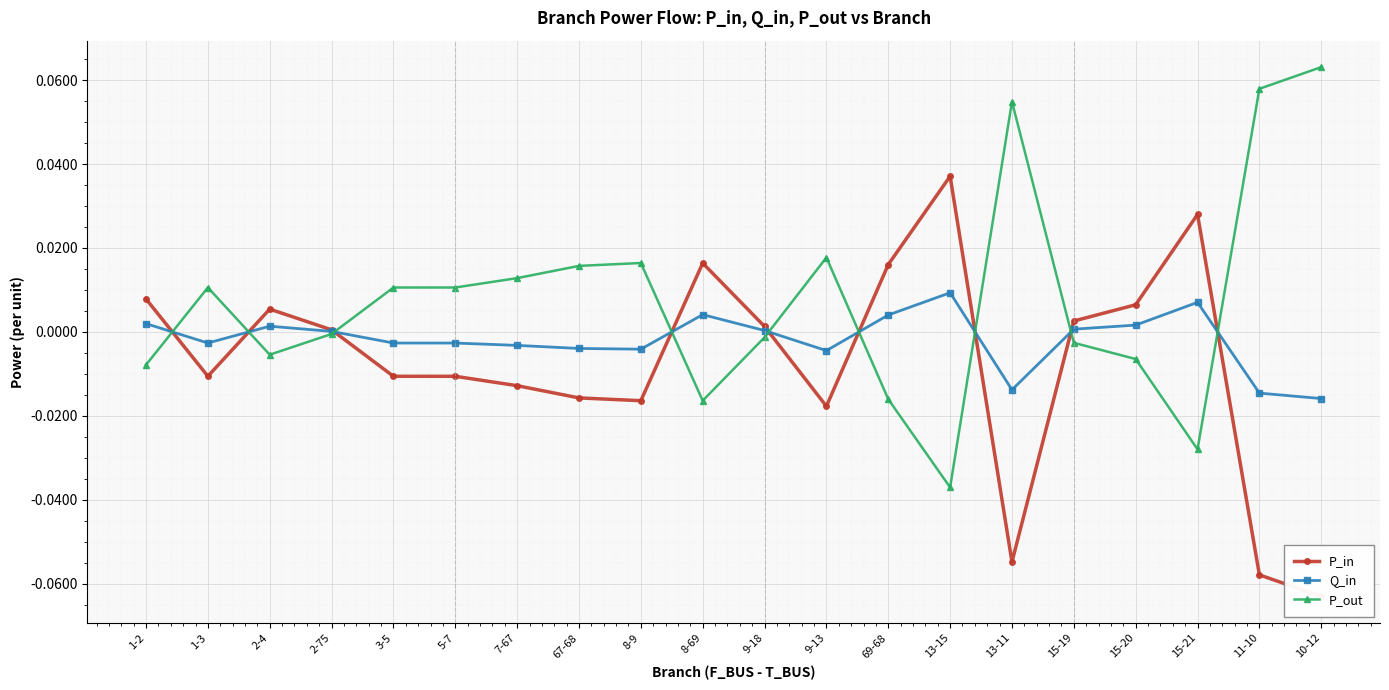

Rank the series by their average value, from highest to lowest.

P_out, Q_in, P_in